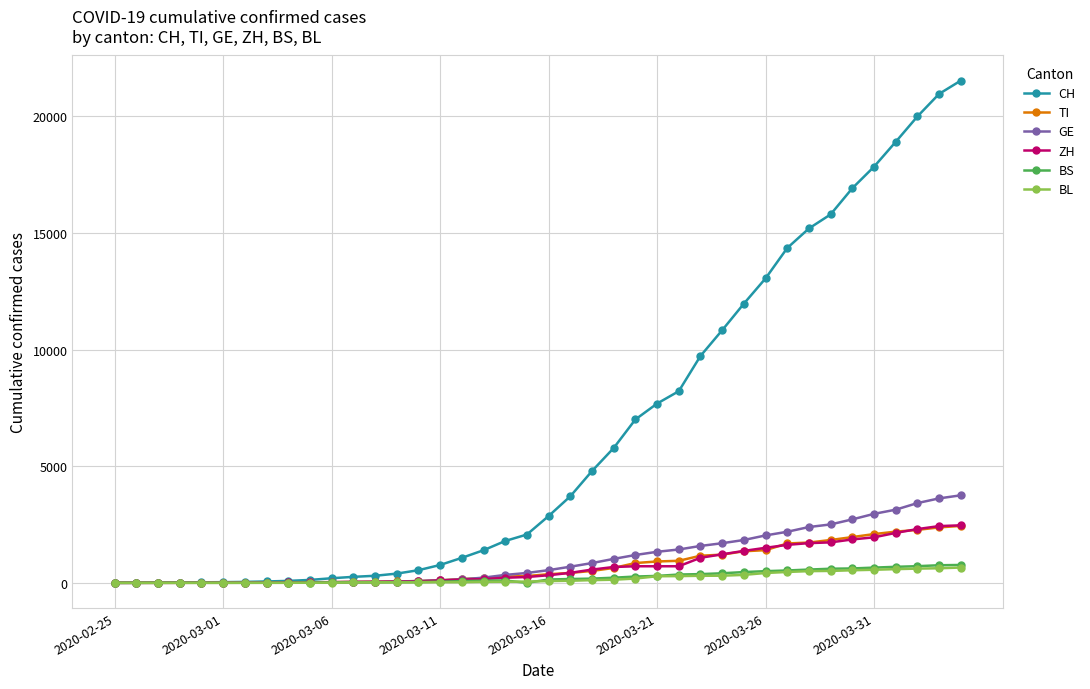

Which series has the widest spread of values?

CH